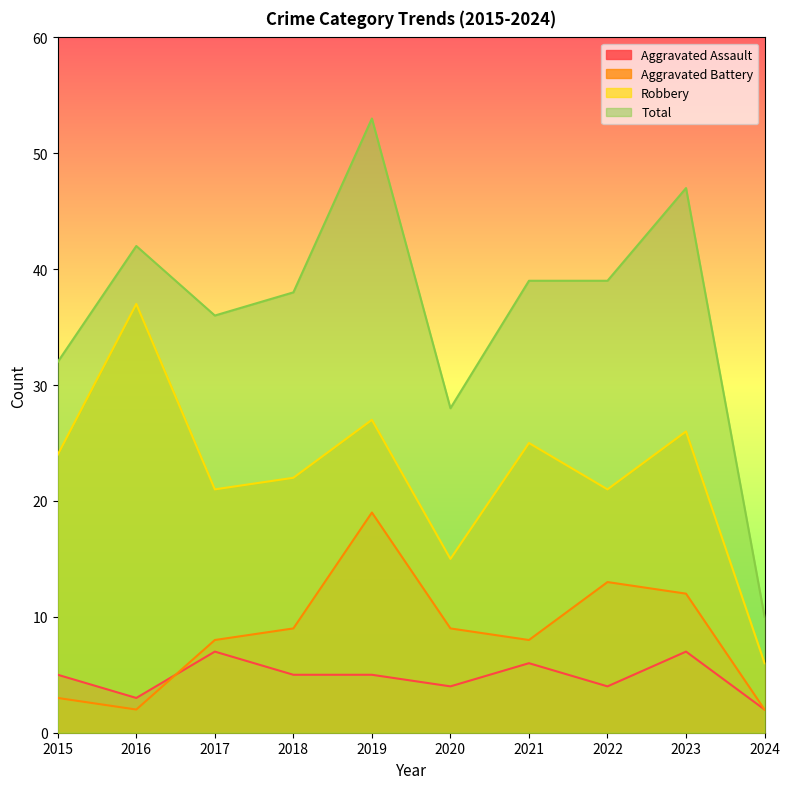

At which label does Aggravated Battery first exceed 9?

2019